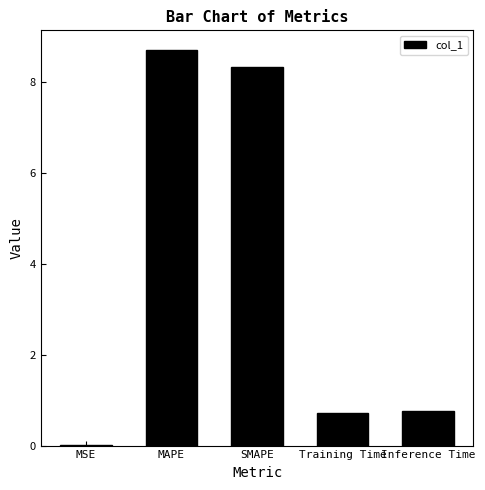

What is the sum of the values at SMAPE and MAPE?

17.0